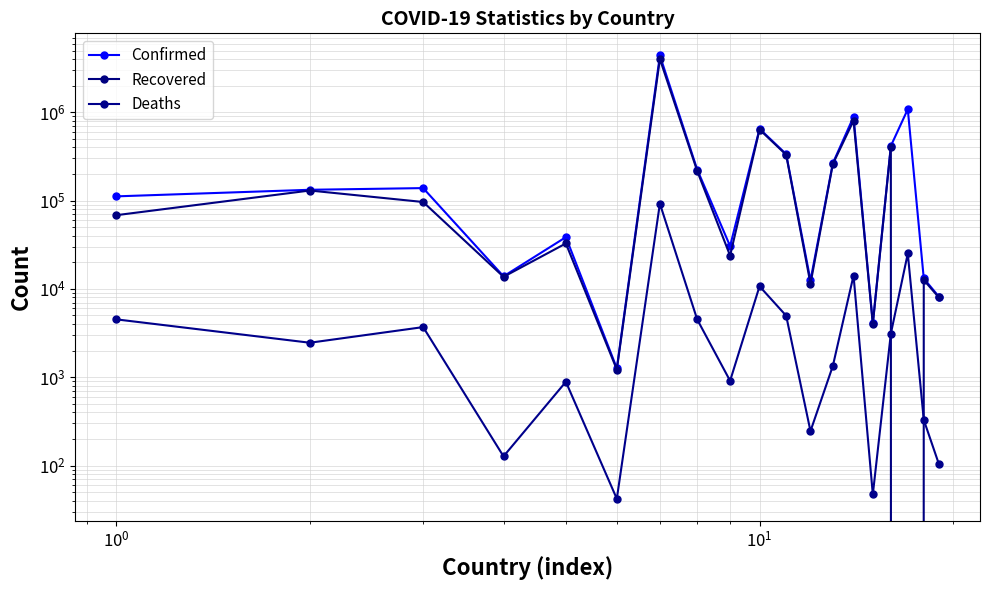

How many lines are shown in the chart?

3